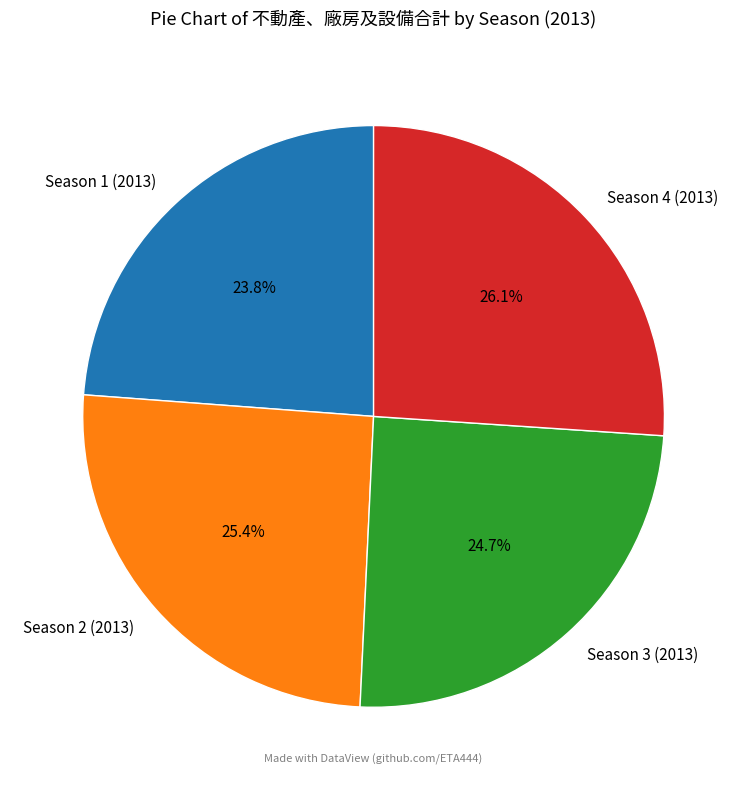

To the nearest percent, what portion does Season 3 (2013) represent?

25%